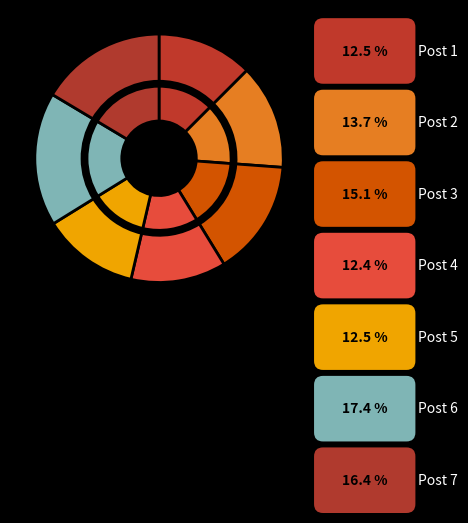

Combined, do Post 7 and Post 6 account for over 50%?

No